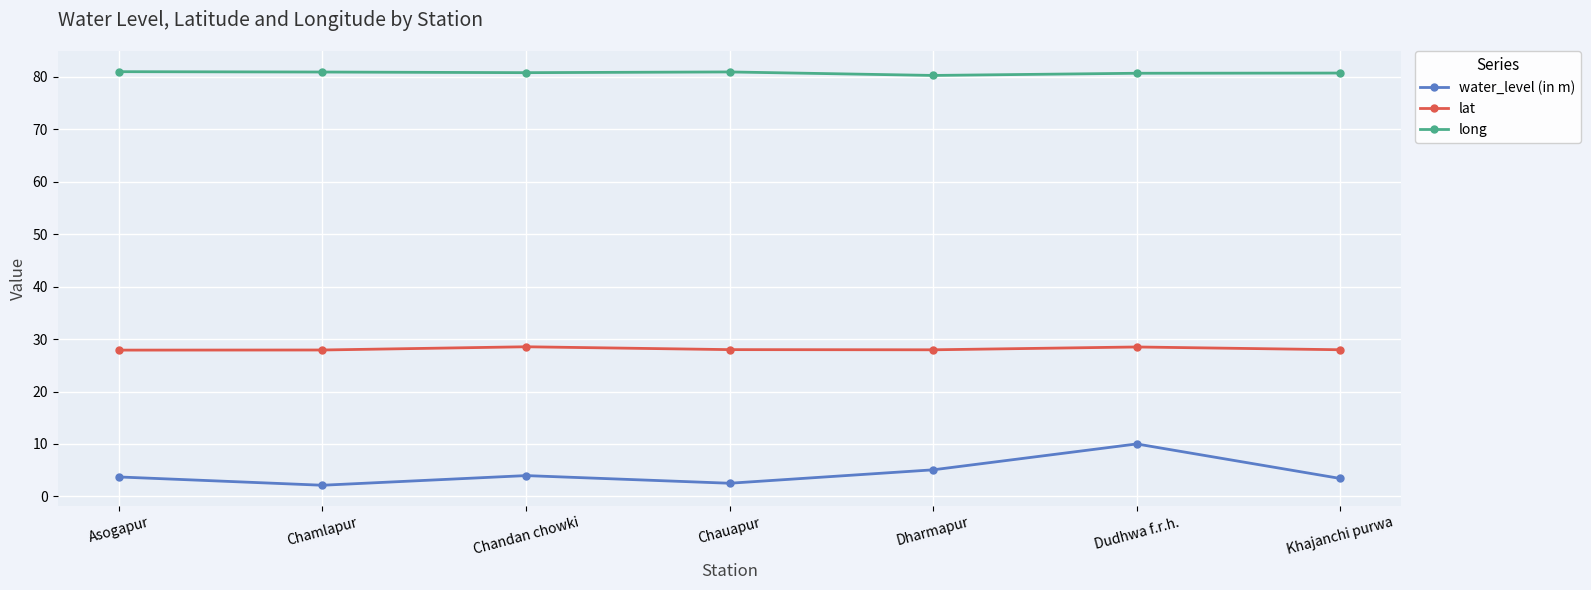

Where is the first local maximum for water_level (in m)?

Chandan chowki